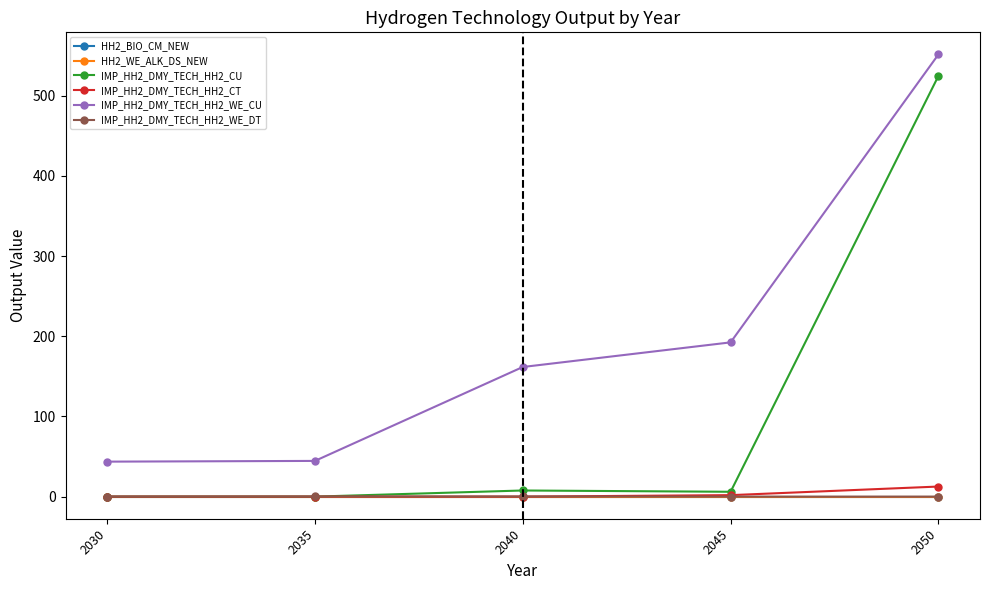

In IMP_HH2_DMY_TECH_HH2_CT, how many points are higher than both neighbors (excluding endpoints)?

1